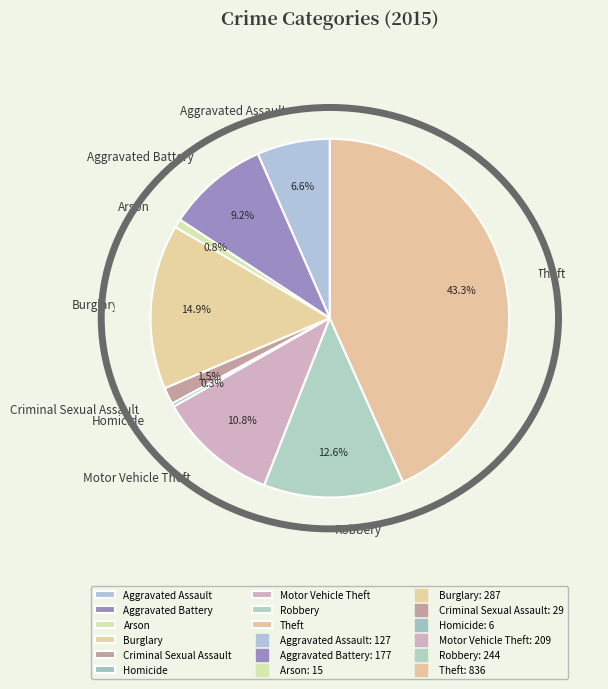

Does Robbery represent more than half of the total?

No